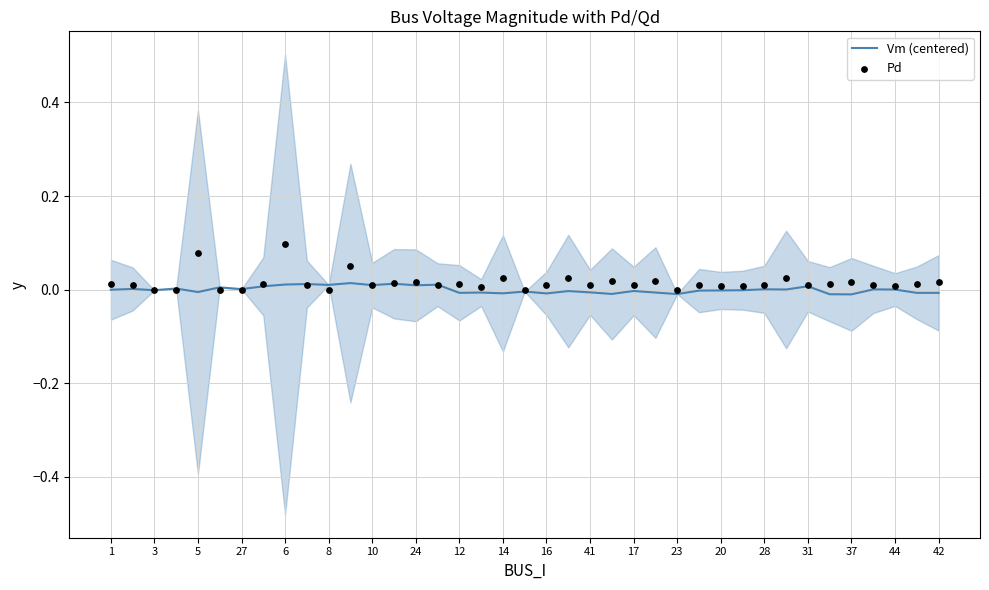

What are all the series names shown in the legend?

Vm (centered), Pd